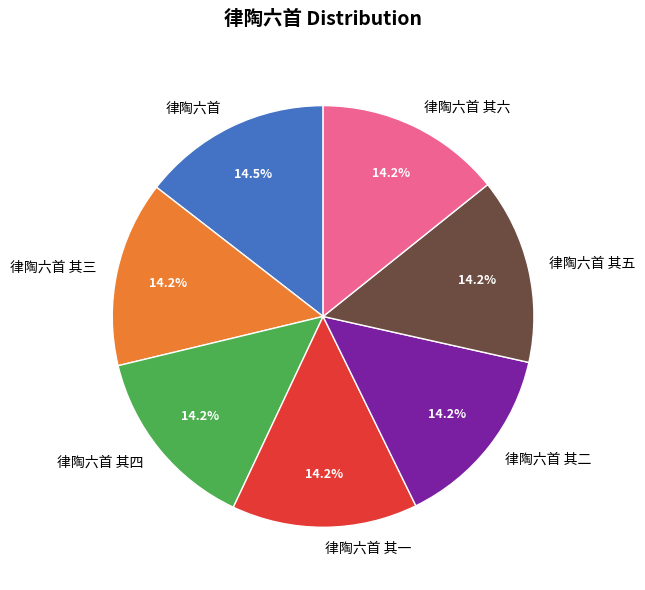

Count the number of slices in the pie.

7